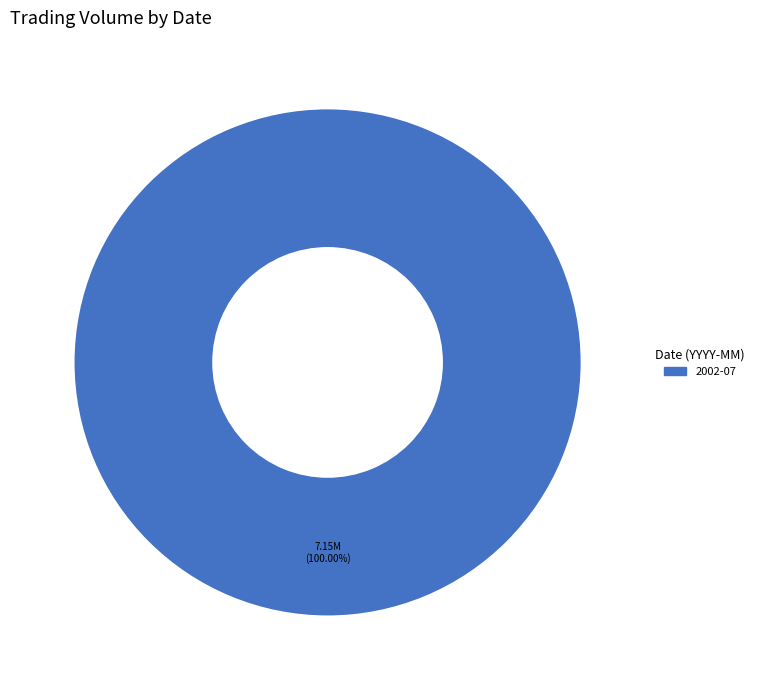

How many segments does this pie chart have?

1